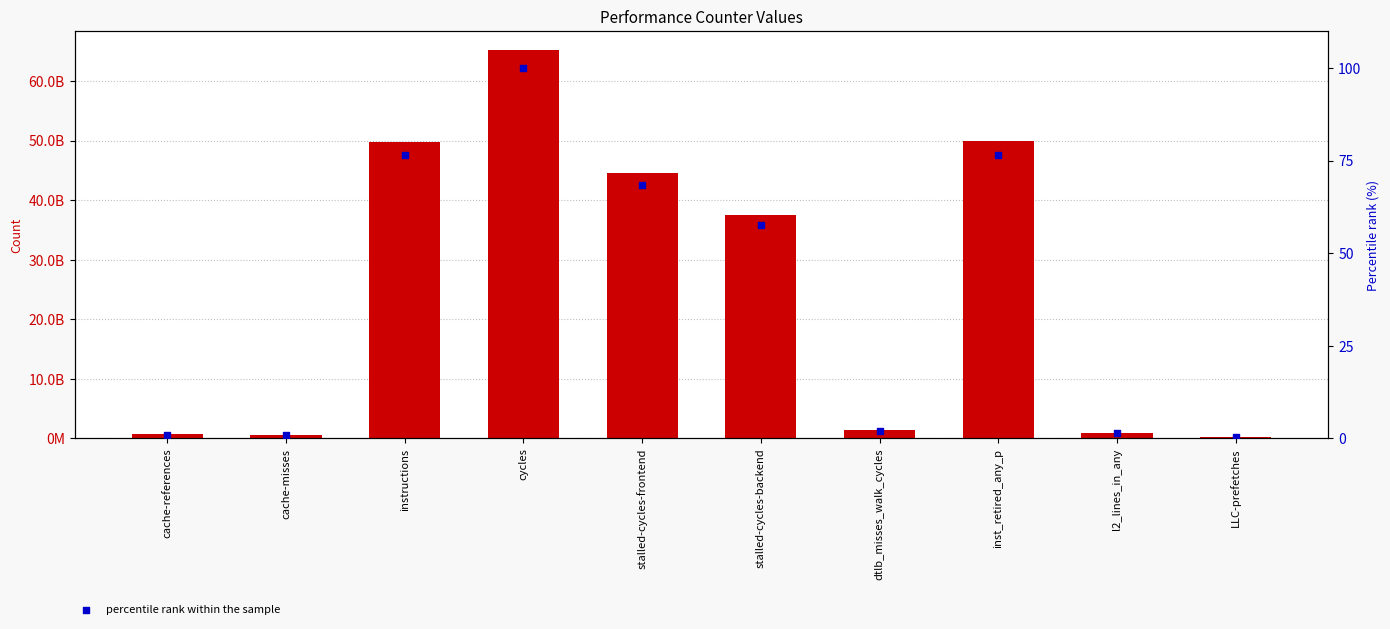

Is the value of percentile rank within the sample at cycles greater than the value of transformed count at cycles?

No